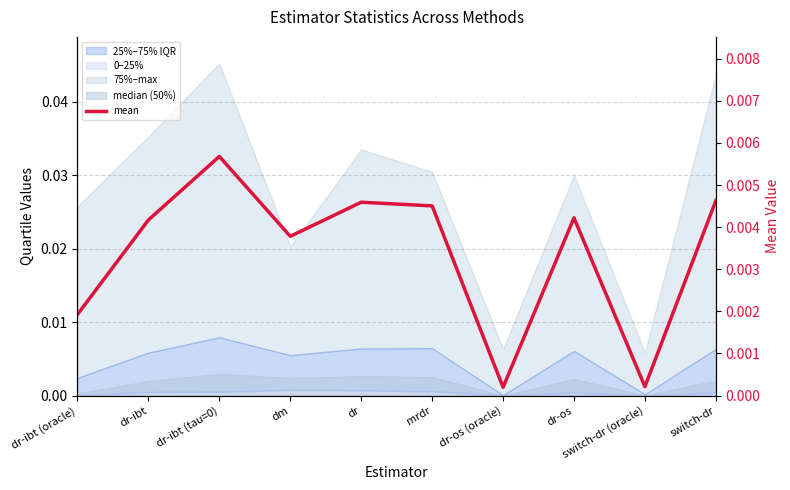

How many lines are shown in the chart?

1